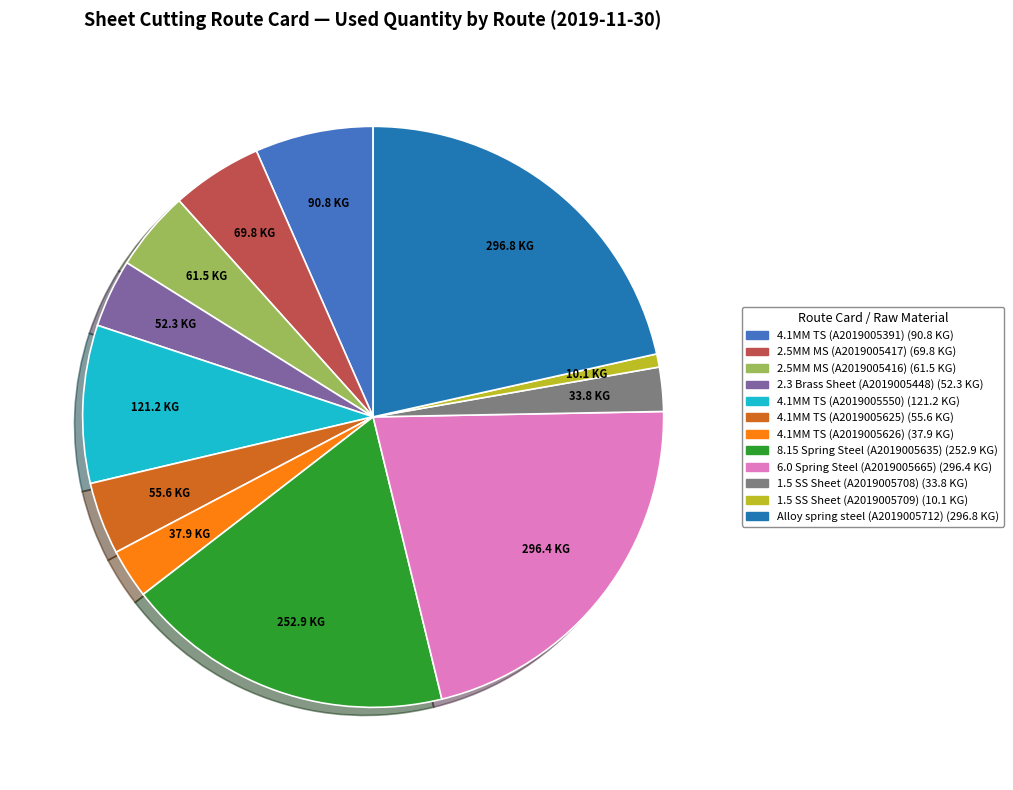

Which category has the smallest portion of the pie?

1.5 SS Sheet (A2019005709)